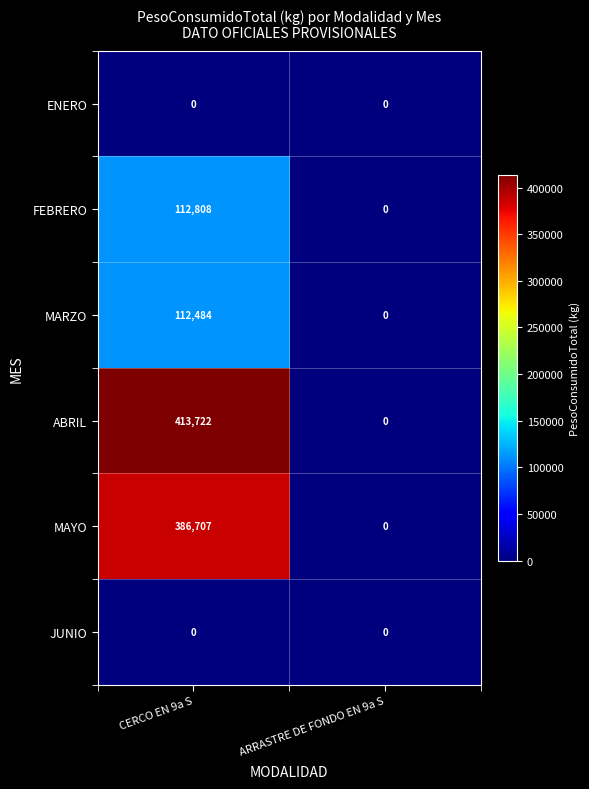

Where is MAYO nearest to the value 193353?

ARRASTRE DE FONDO EN 9a S